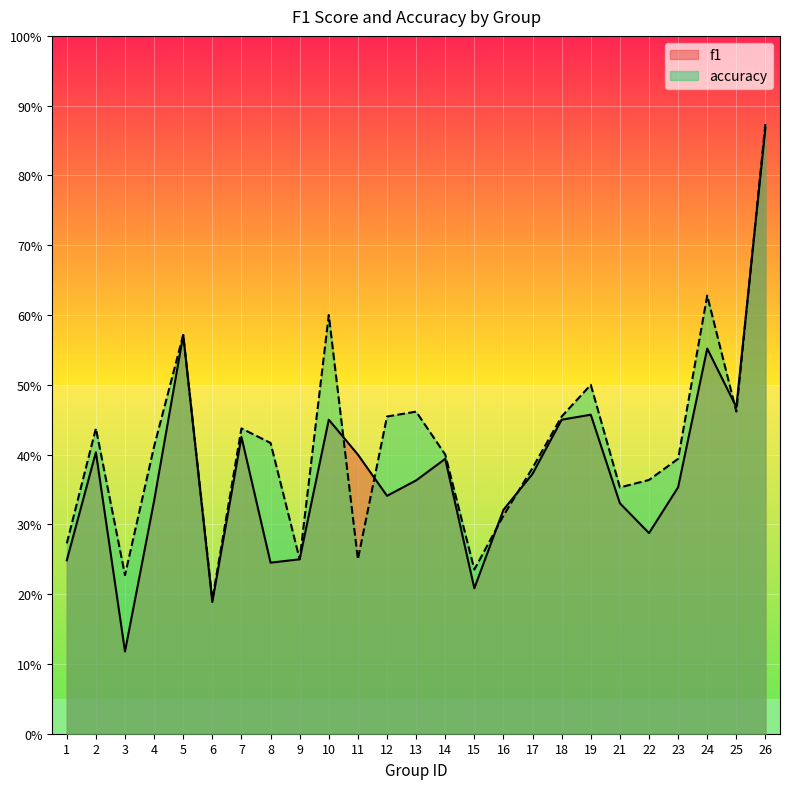

How many interior local valleys does the accuracy series have?

7